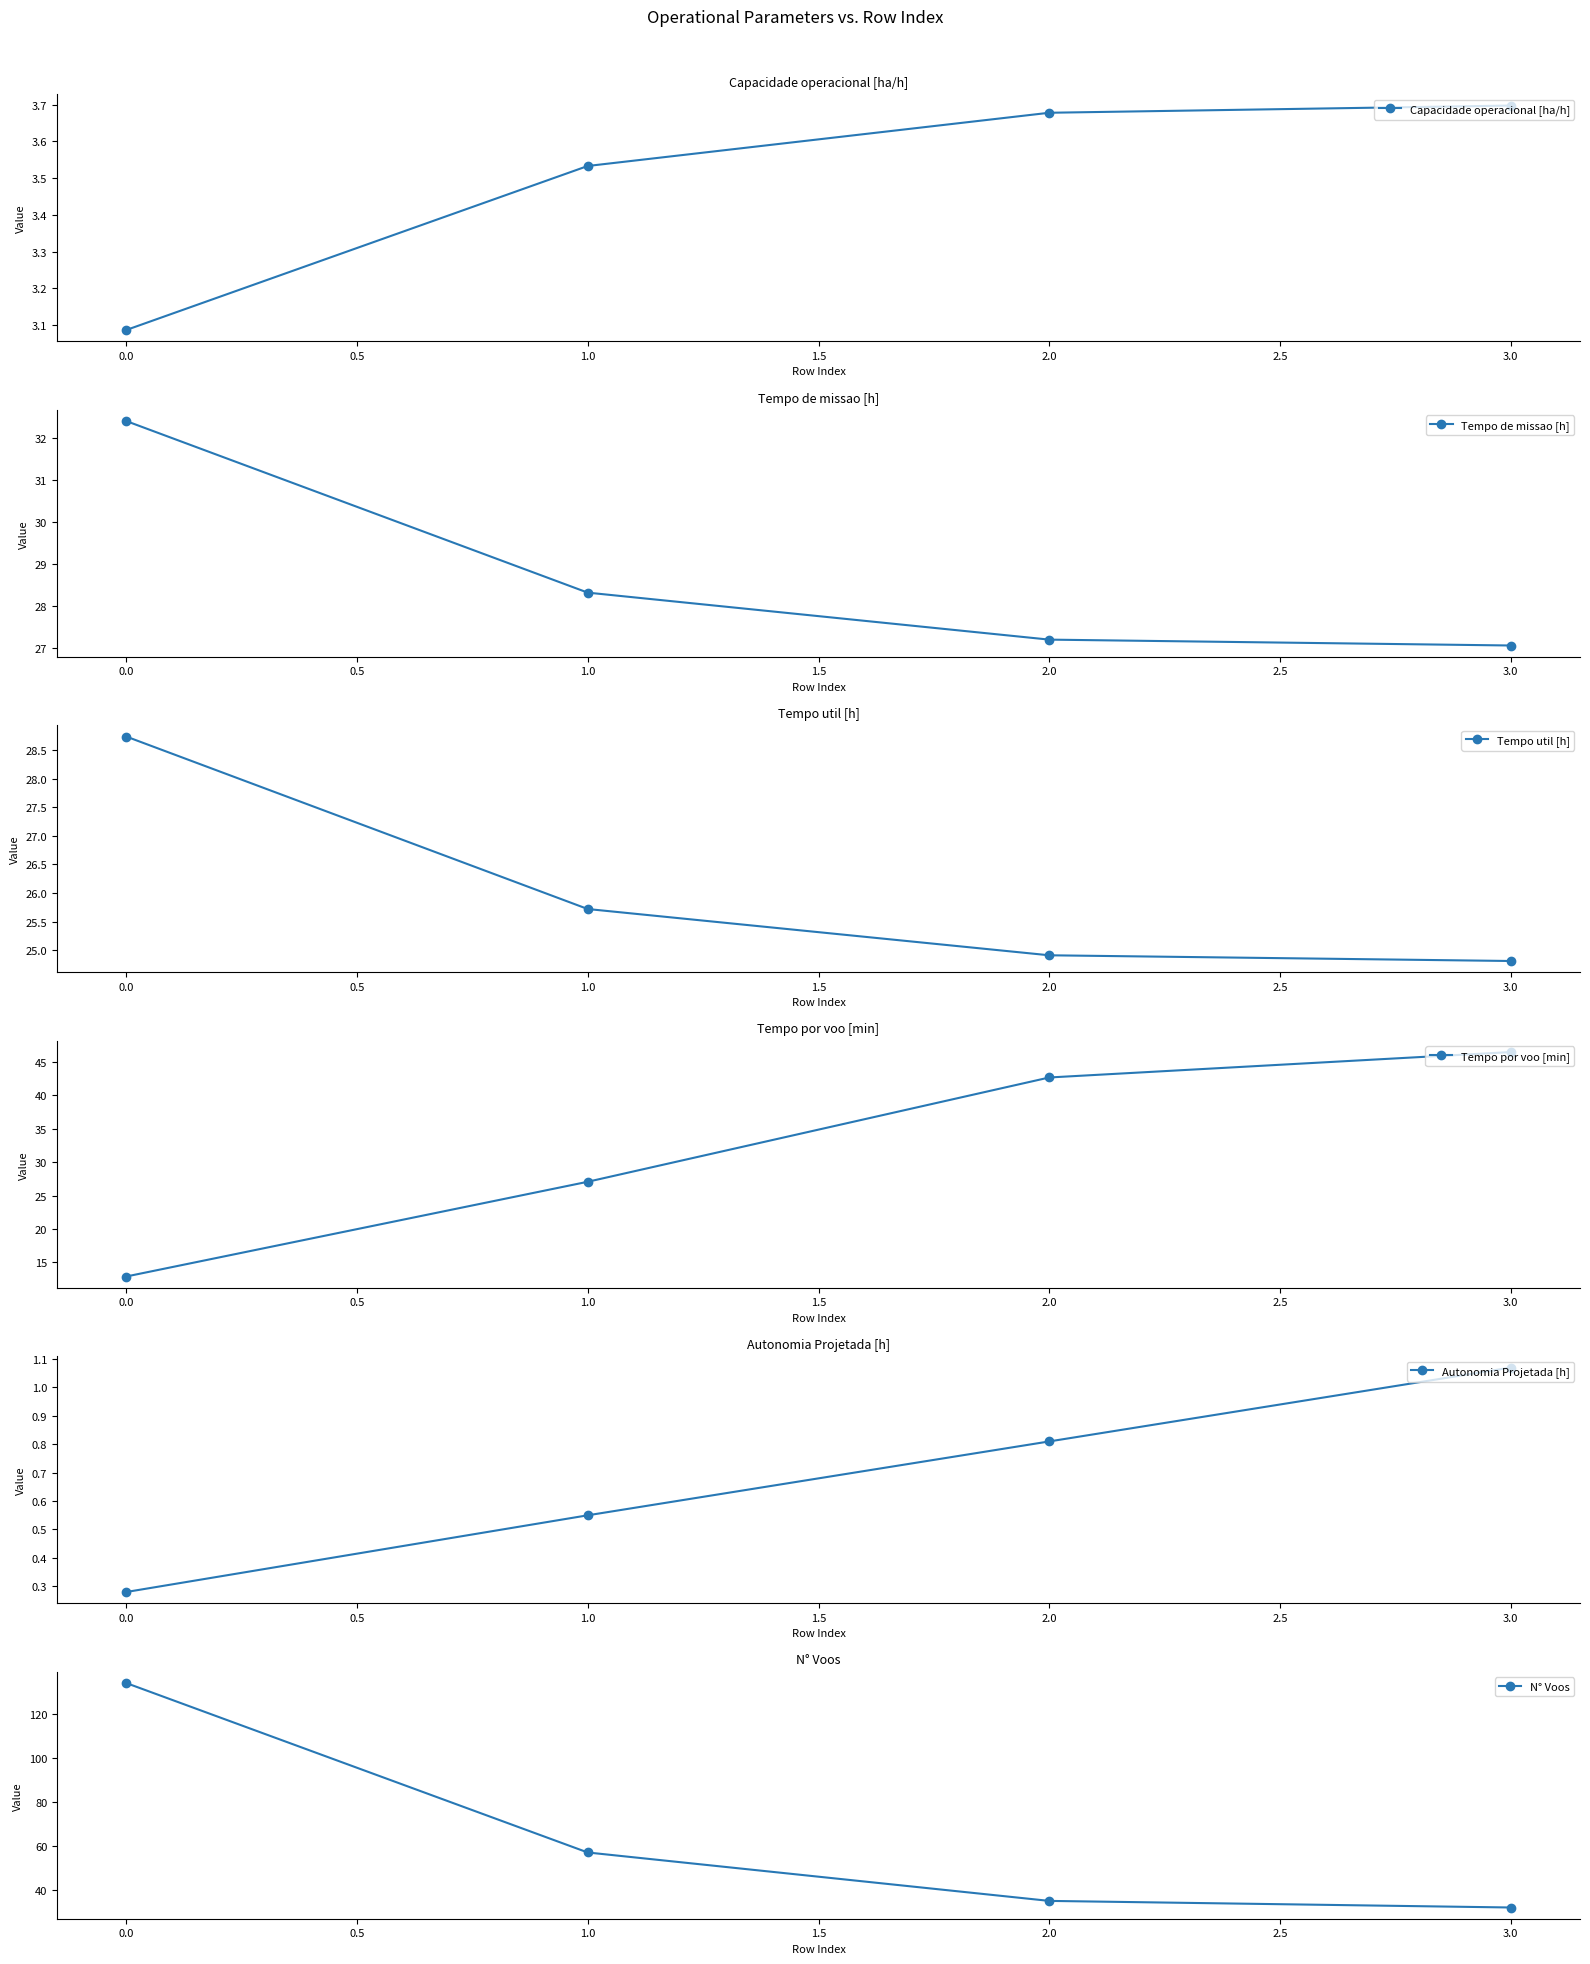

Which series has the largest total across all categories?

N° Voos